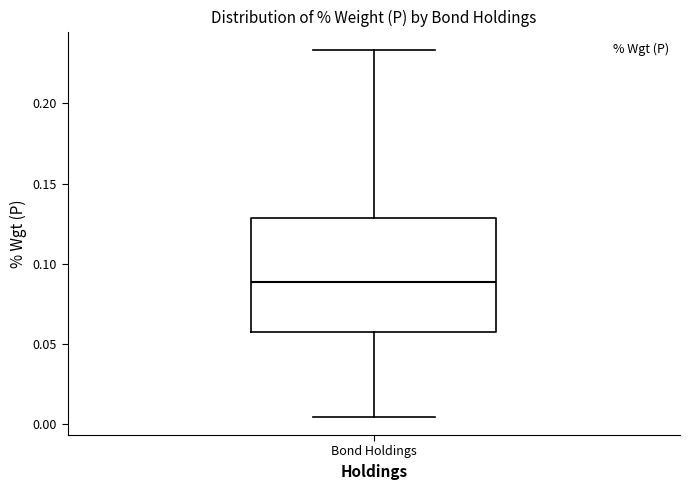

Read this box plot against the y-axis: the position of the median line, the range covered by the box, and the ends of both whiskers. The values are not printed on the chart, so give them approximately, as read against the axis.

median 0.090, box 0.055 to 0.130, whiskers 0.005 to 0.235